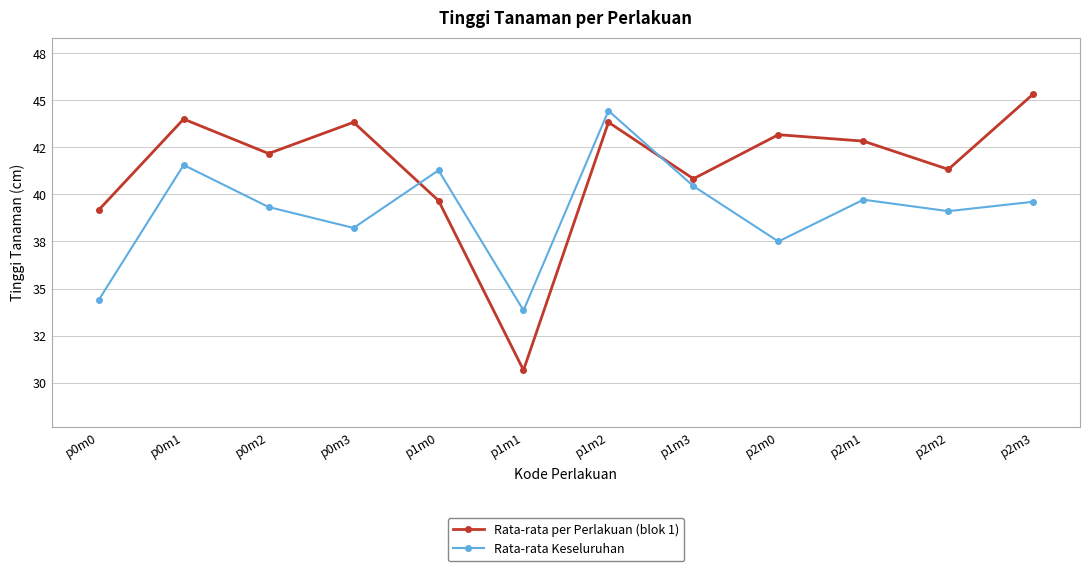

What are all the series names shown in the legend?

Rata-rata per Perlakuan (blok 1), Rata-rata Keseluruhan